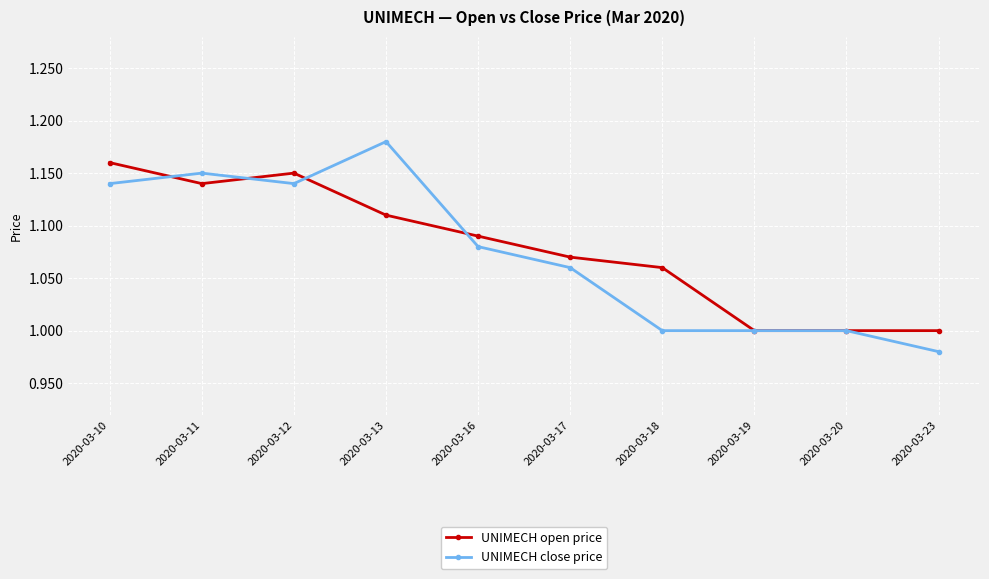

The UNIMECH close price series shows 1.4 at 2020-03-19. True or false?

False